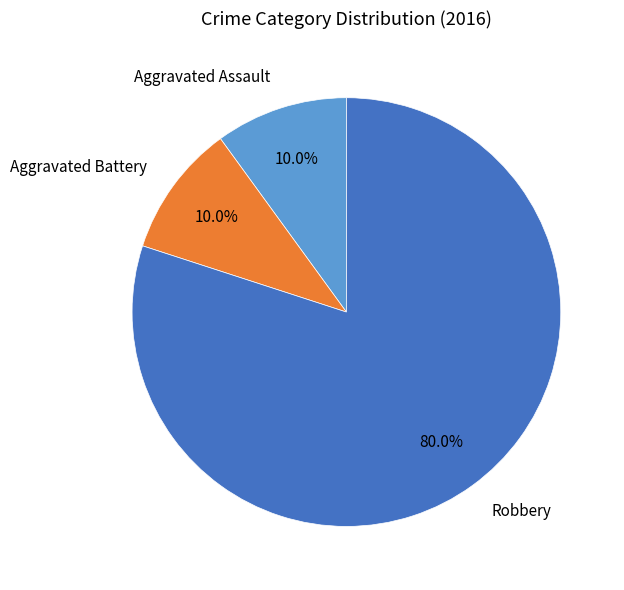

To the nearest percent, what is the average slice percentage?

33%